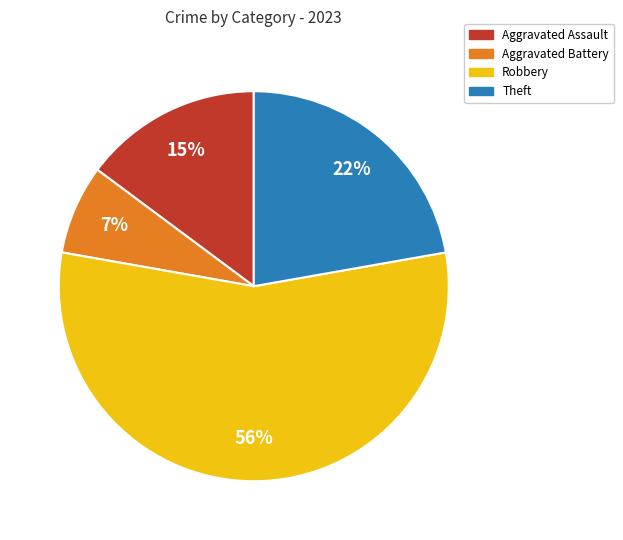

Combined, do Theft and Robbery account for over 50%?

Yes